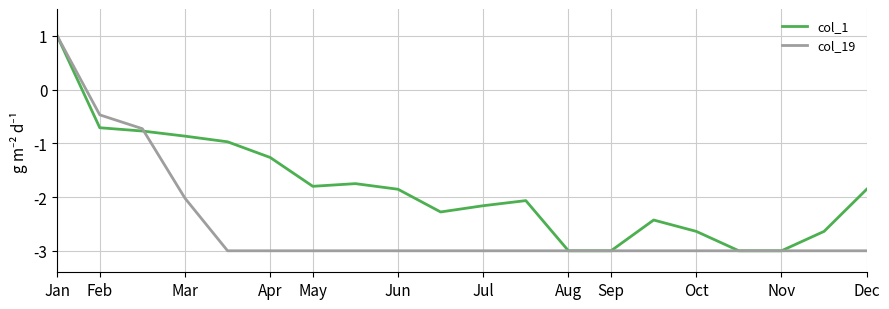

What is the maximum value for col_1?

1.0